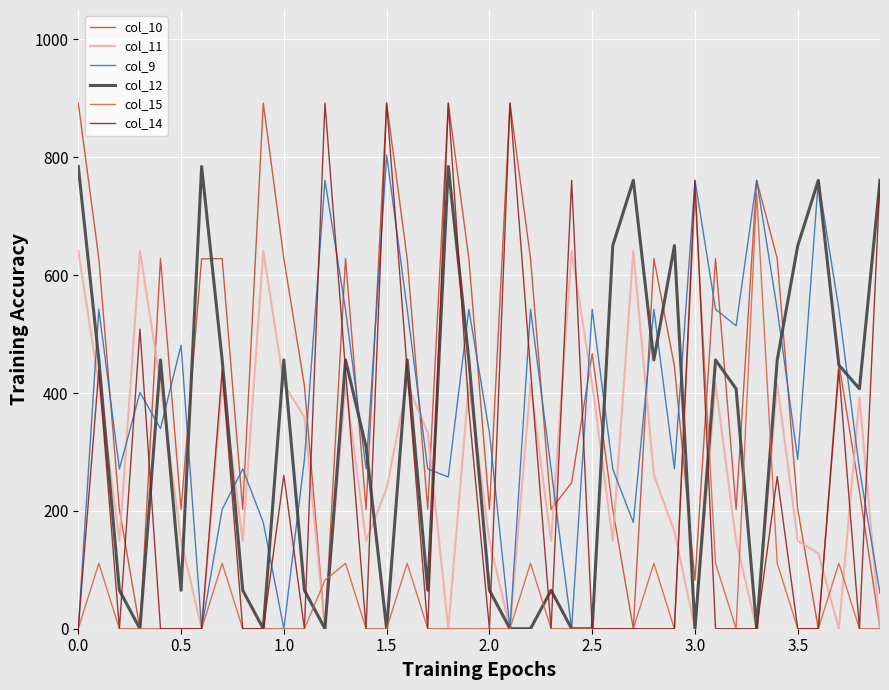

In col_12, how many points are lower than both neighbors (excluding endpoints)?

10